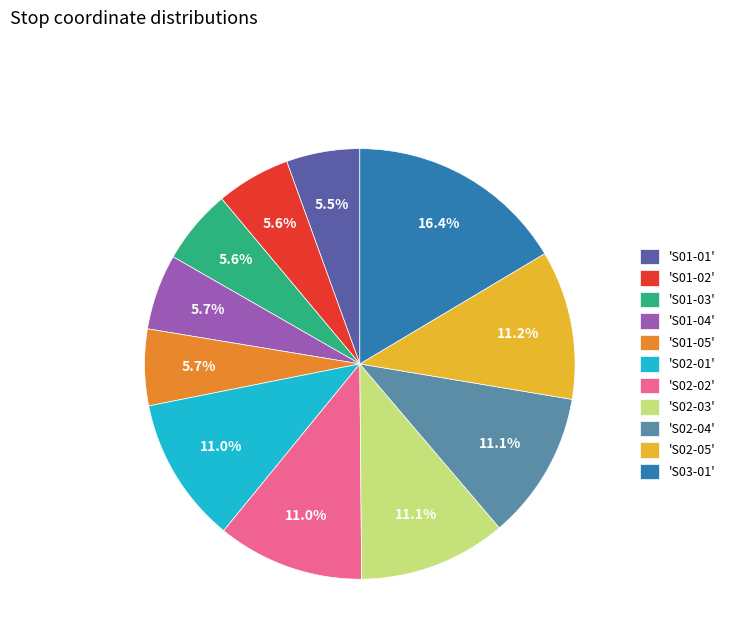

Count the number of slices in the pie.

11